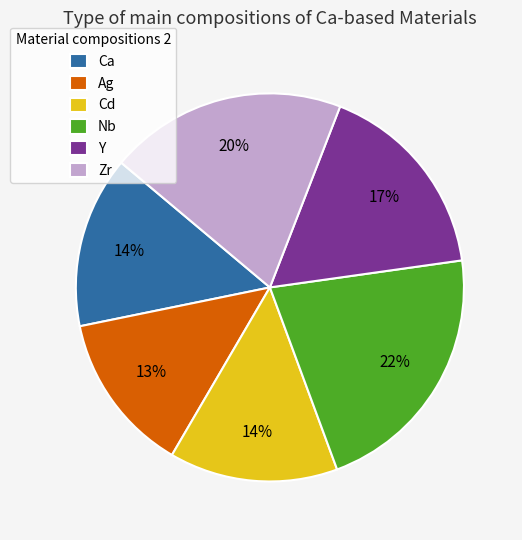

To the nearest percent, what is the average slice percentage?

17%